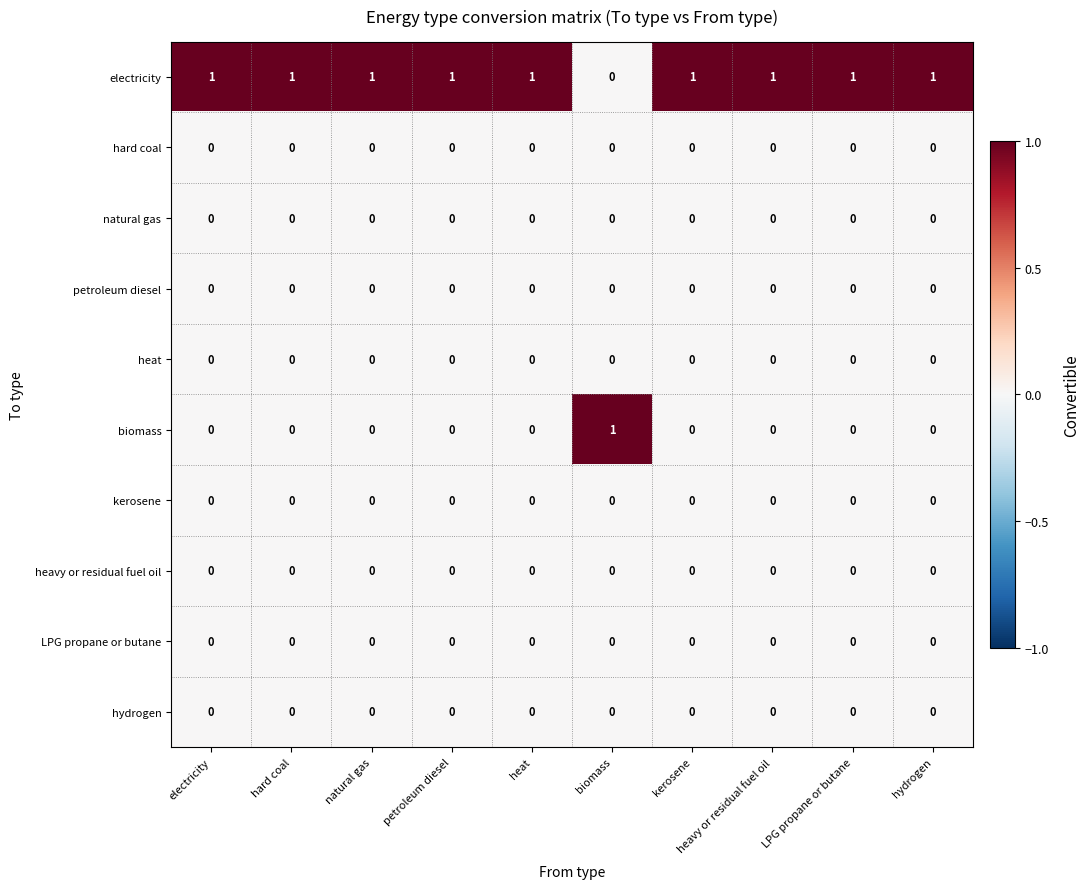

What is the spread (max minus min) of values at heat?

1